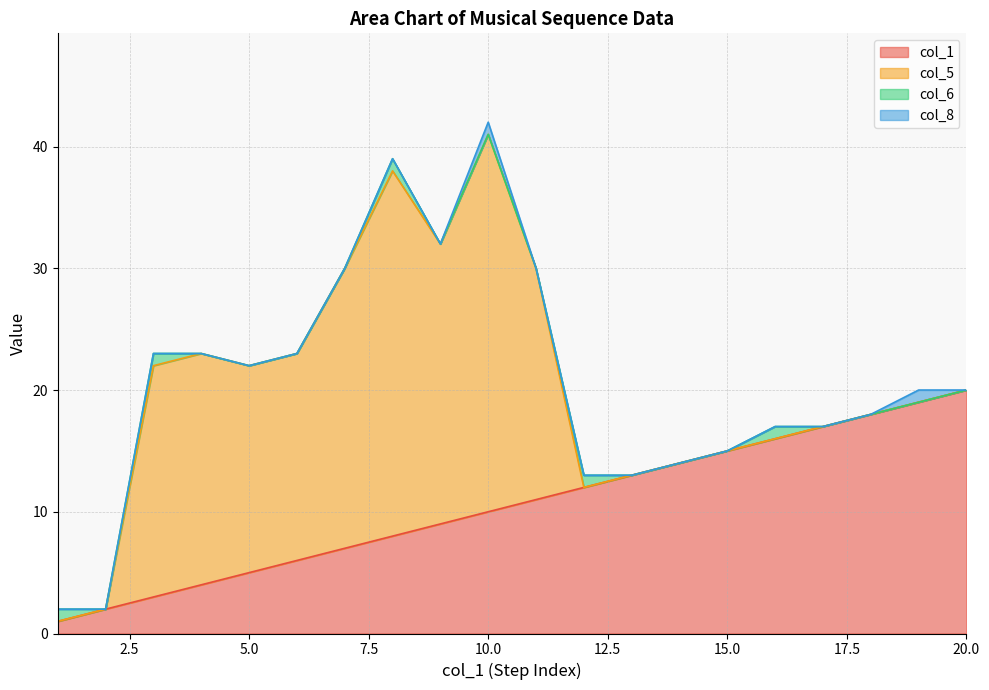

At which label does col_1 reach its peak?

20.0